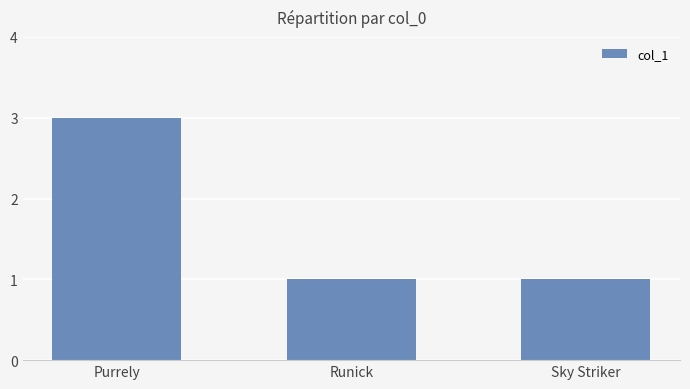

Count the number of data series in this chart.

1